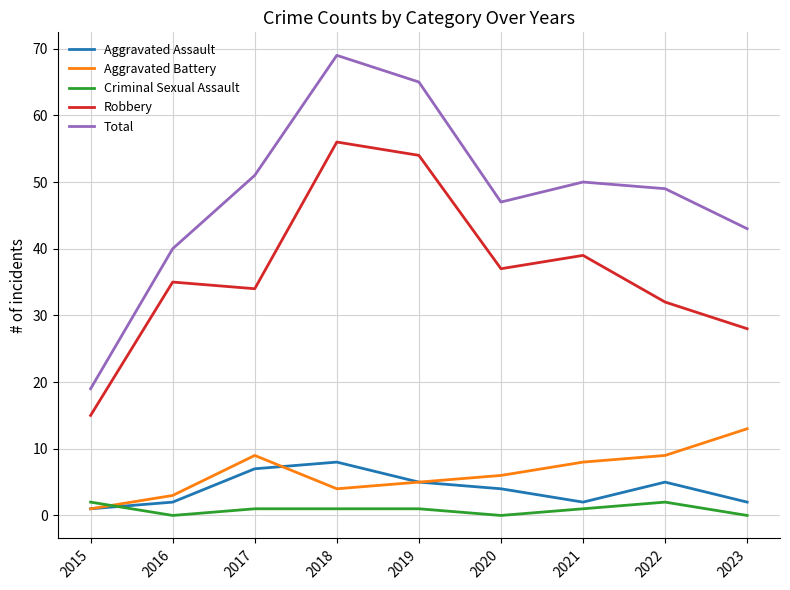

How many interior local peaks does the Total series have?

2